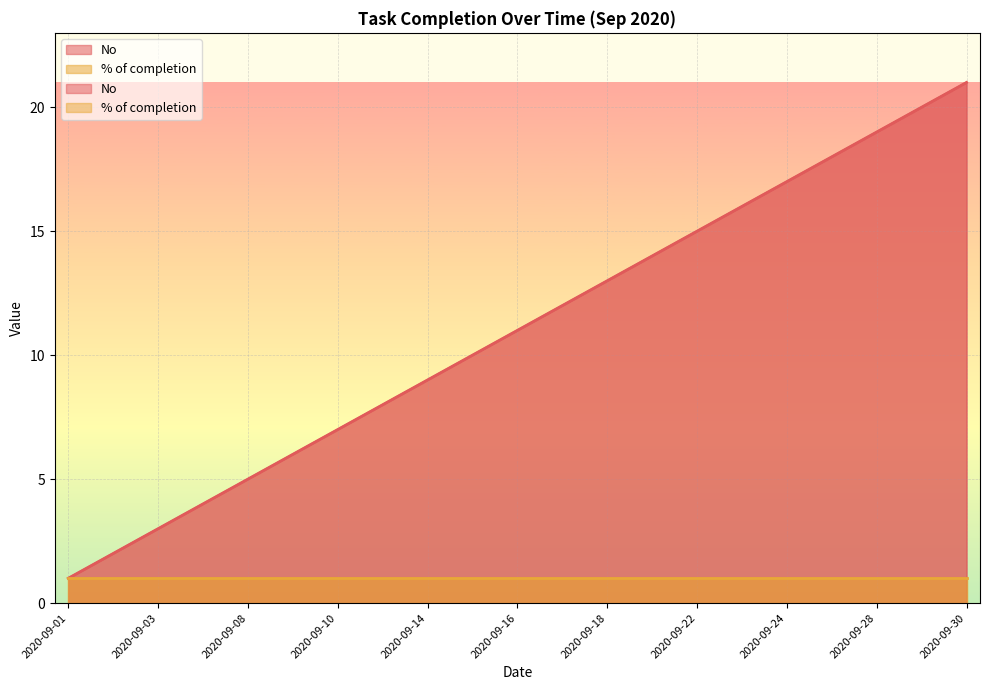

List the labels in order of value, largest first.

2020-09-30, 2020-09-29, 2020-09-28, 2020-09-25, 2020-09-24, 2020-09-23, 2020-09-22, 2020-09-21, 2020-09-18, 2020-09-17, 2020-09-16, 2020-09-15, 2020-09-14, 2020-09-11, 2020-09-10, 2020-09-09, 2020-09-08, 2020-09-07, 2020-09-03, 2020-09-02, 2020-09-01